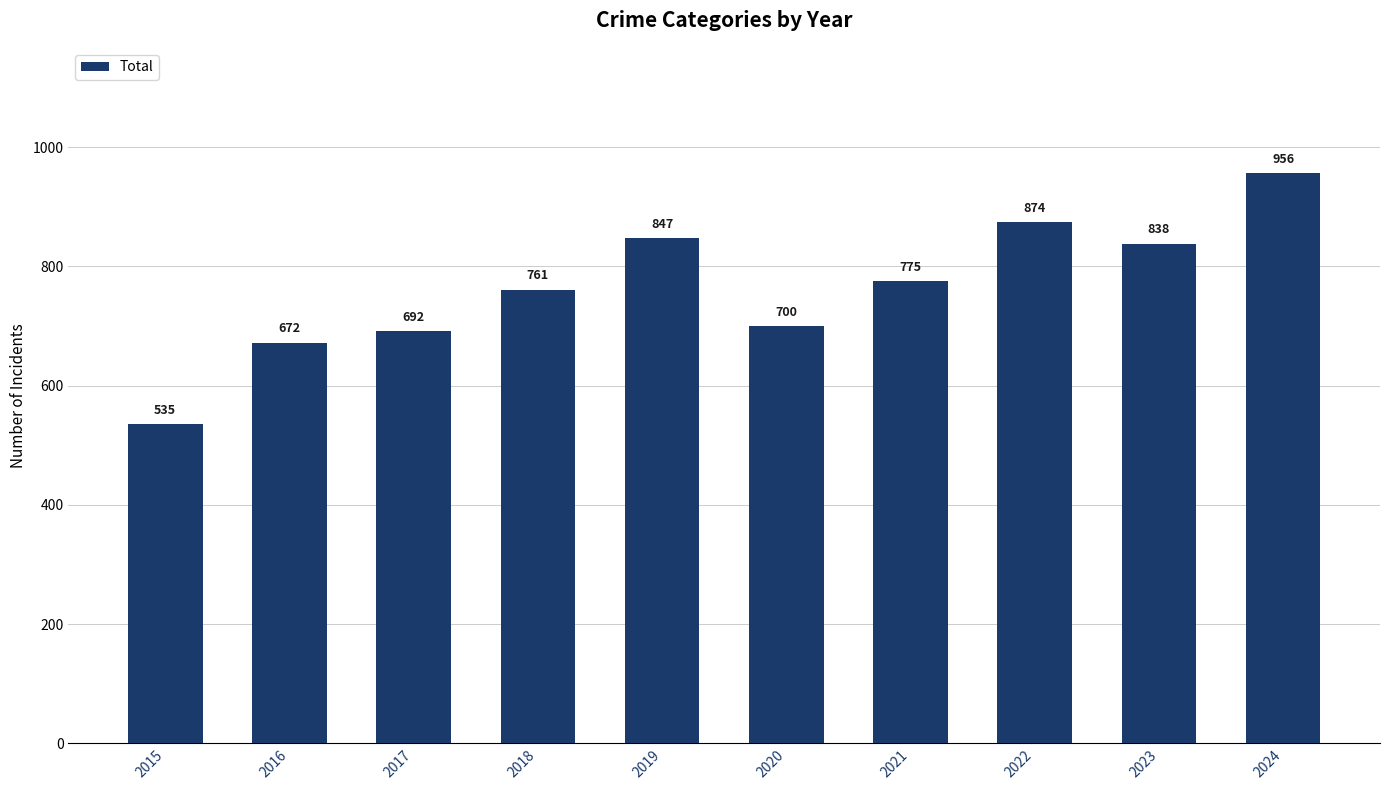

True or false: the data shows 1022 at 2016.

False